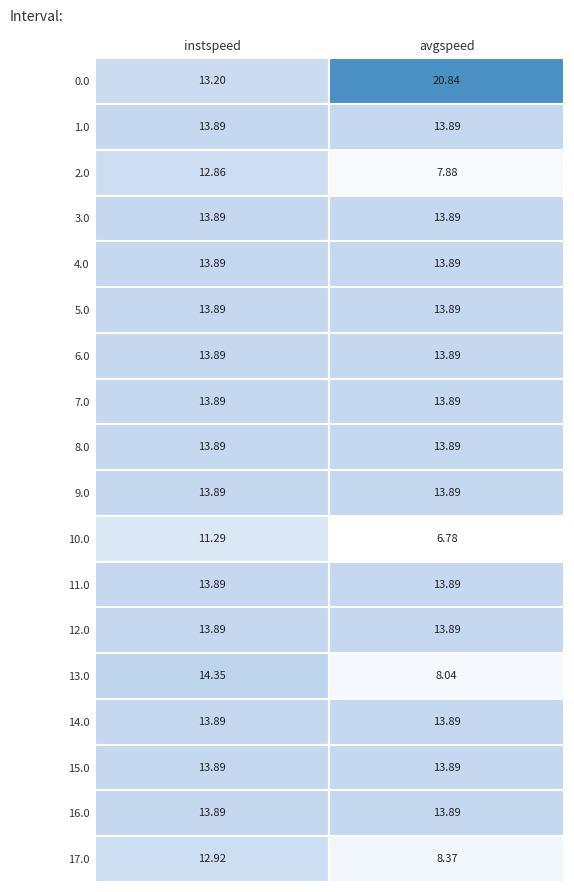

Rank the categories by 7.0 value from lowest to highest.

0, 1